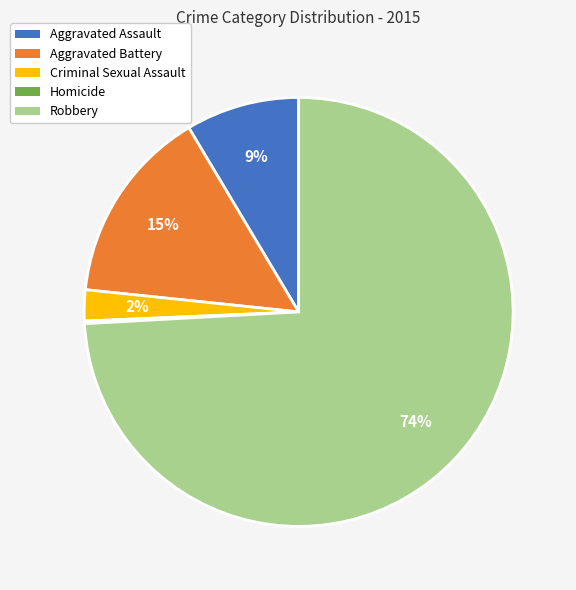

What is the largest slice in the pie chart?

Robbery